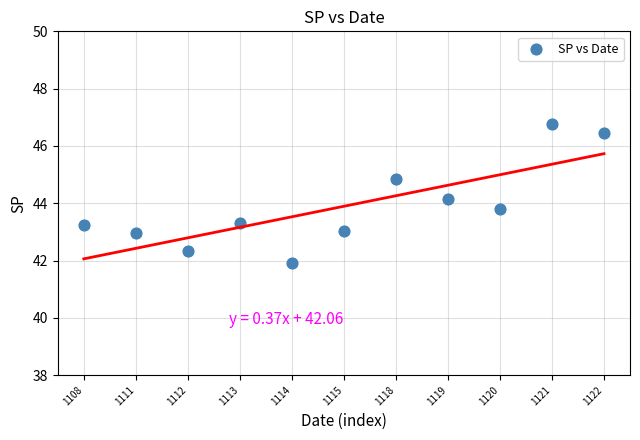

What is the average Y value?

43.9